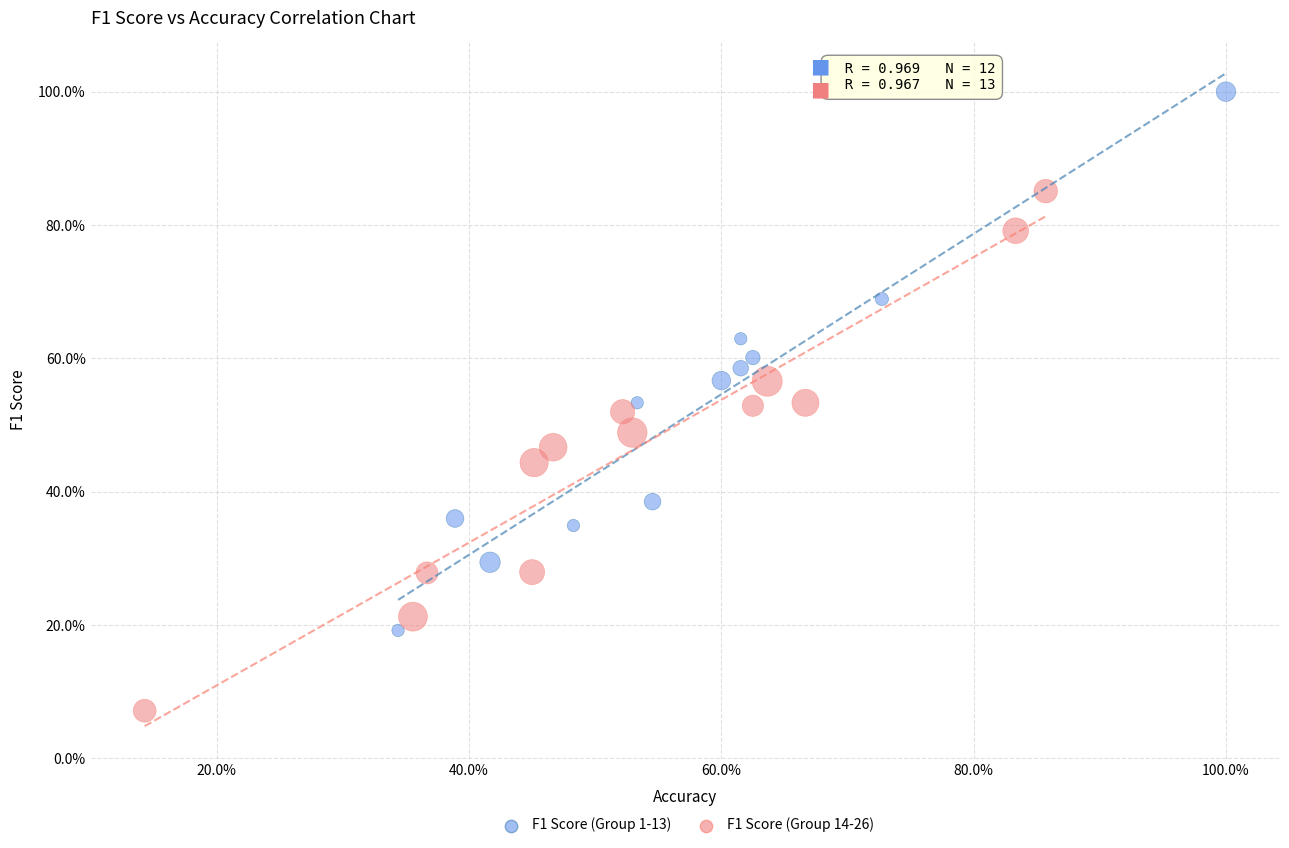

Which series reaches the maximum Y coordinate?

F1 Score (Group 1-13)